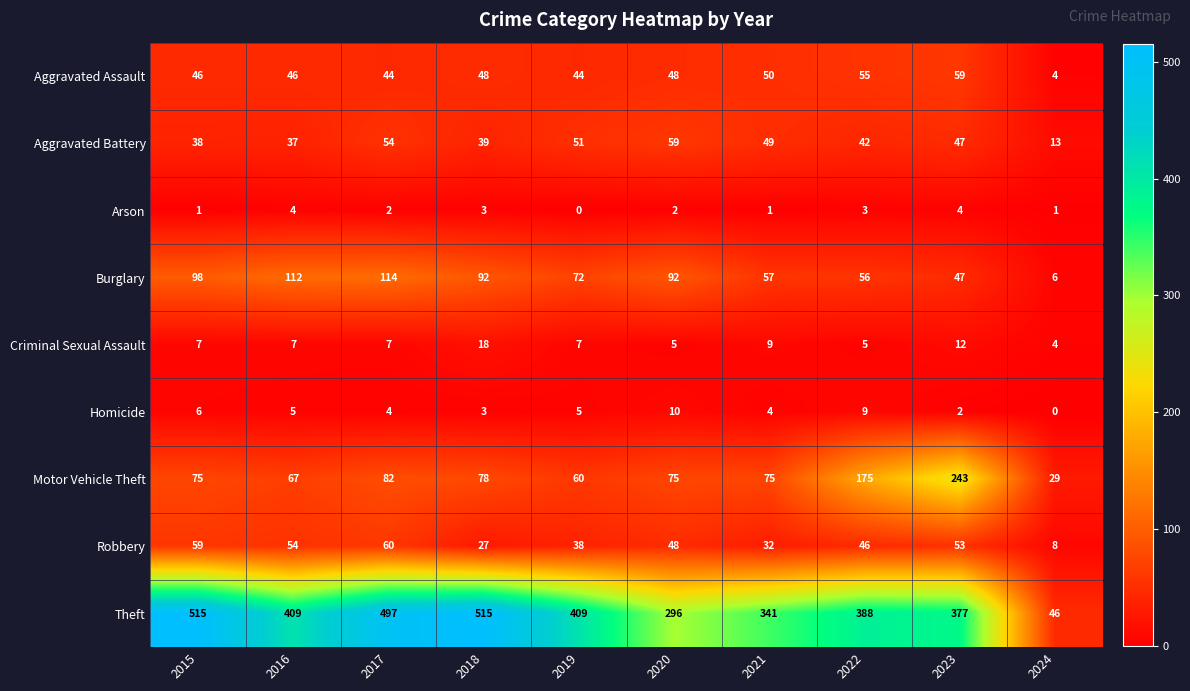

Is it true that Theft equals 21 at 2024?

False